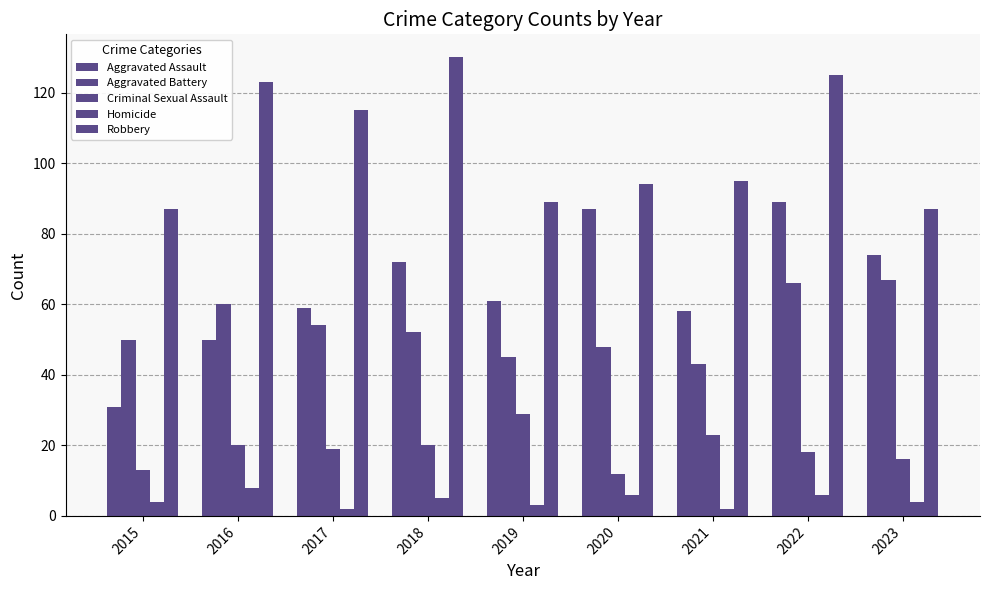

At which label does Robbery reach its minimum?

2015